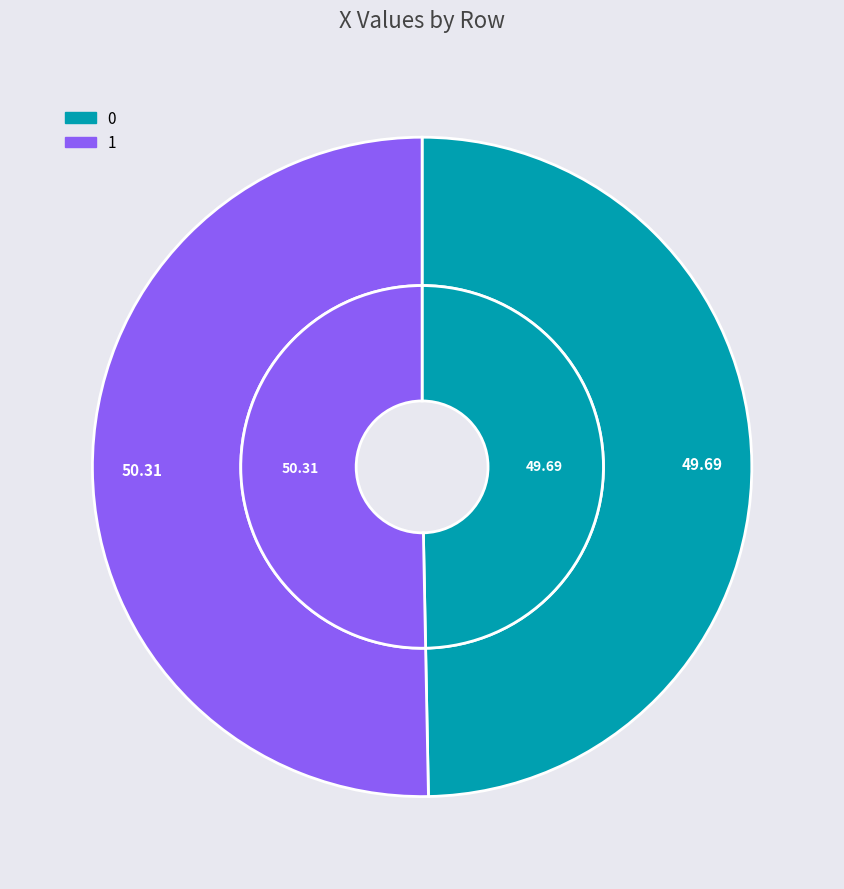

What percentage is the 0 slice, to the nearest percent?

50%